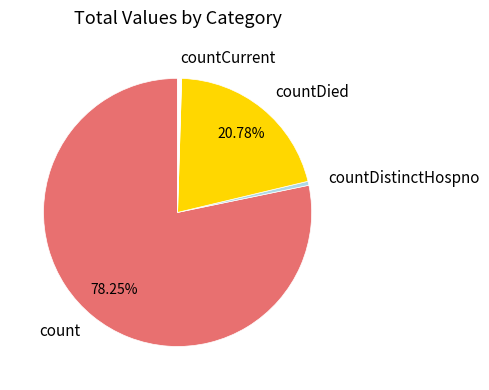

Do countDistinctHospno and count together represent more than half of the pie?

Yes